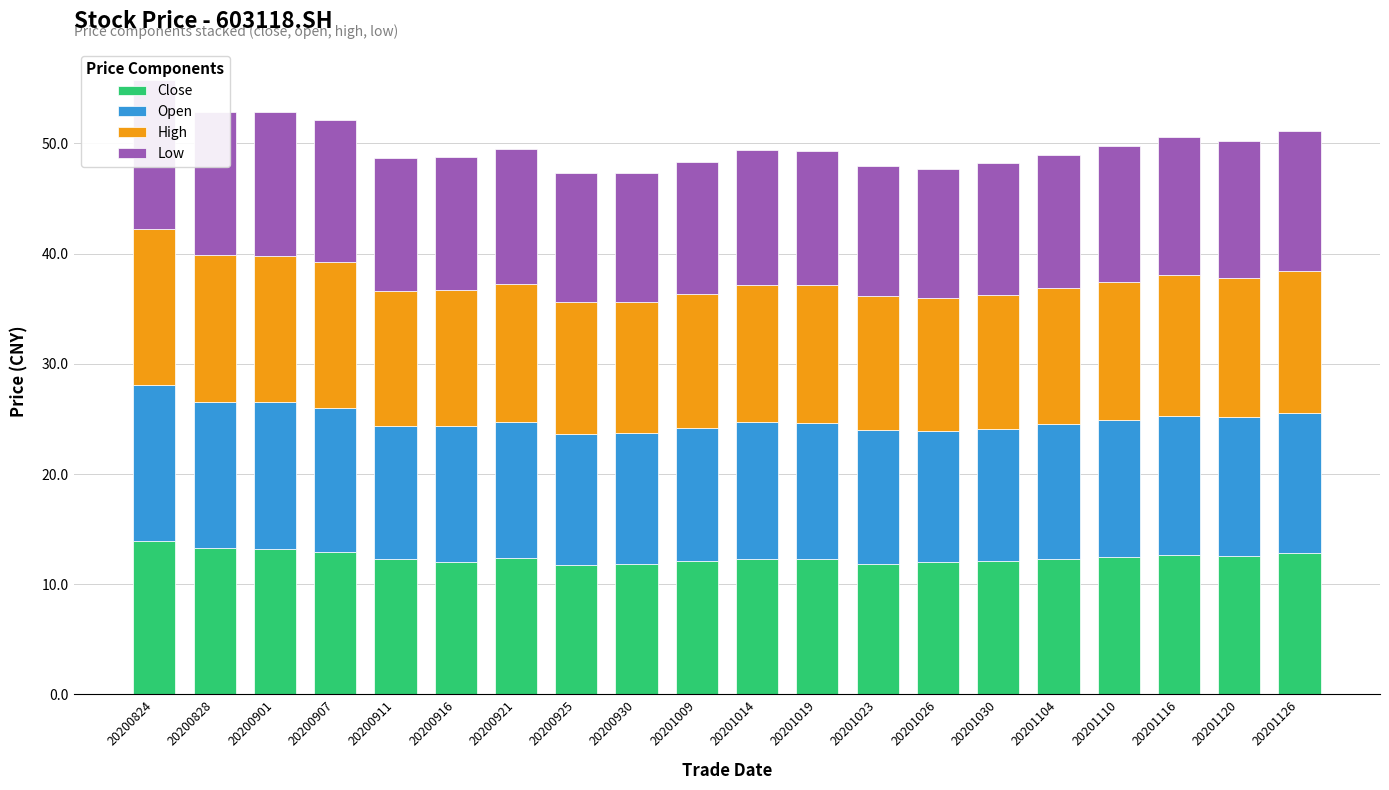

The Low series shows 12.0 at 20200911. True or false?

True